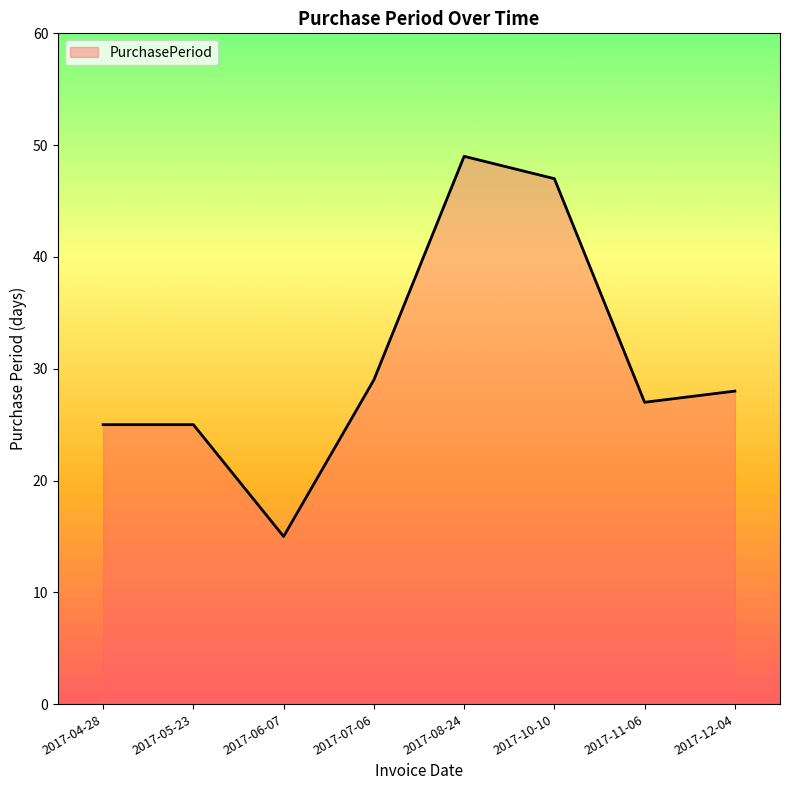

What position from the right is 2017-10-10?

3